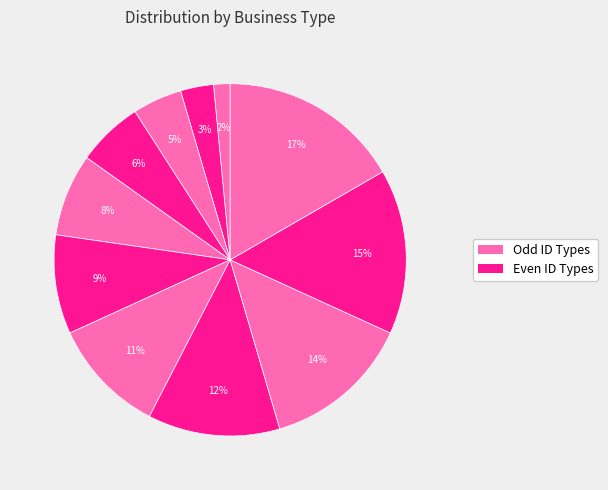

How many slices are in this pie chart?

11